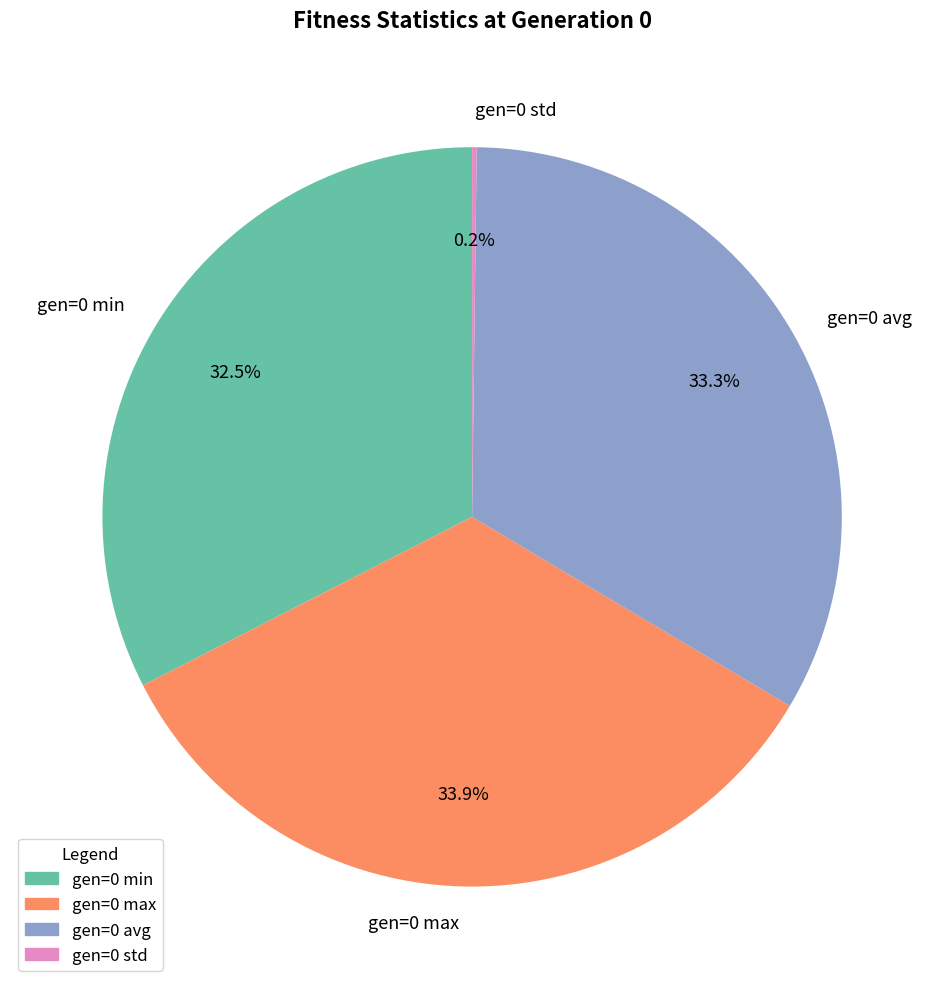

Does gen=0 min account for over 50% of the chart?

No